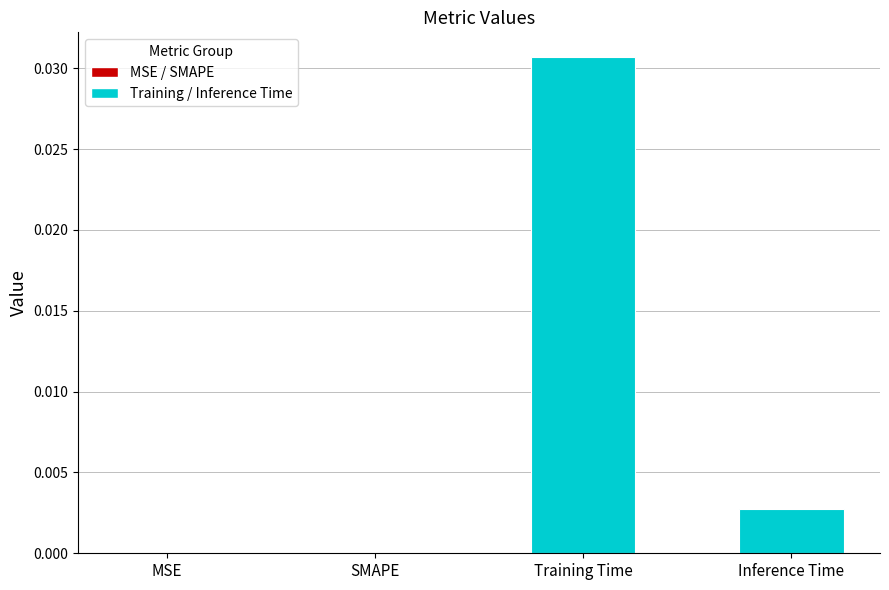

How many data points does each series have?

4